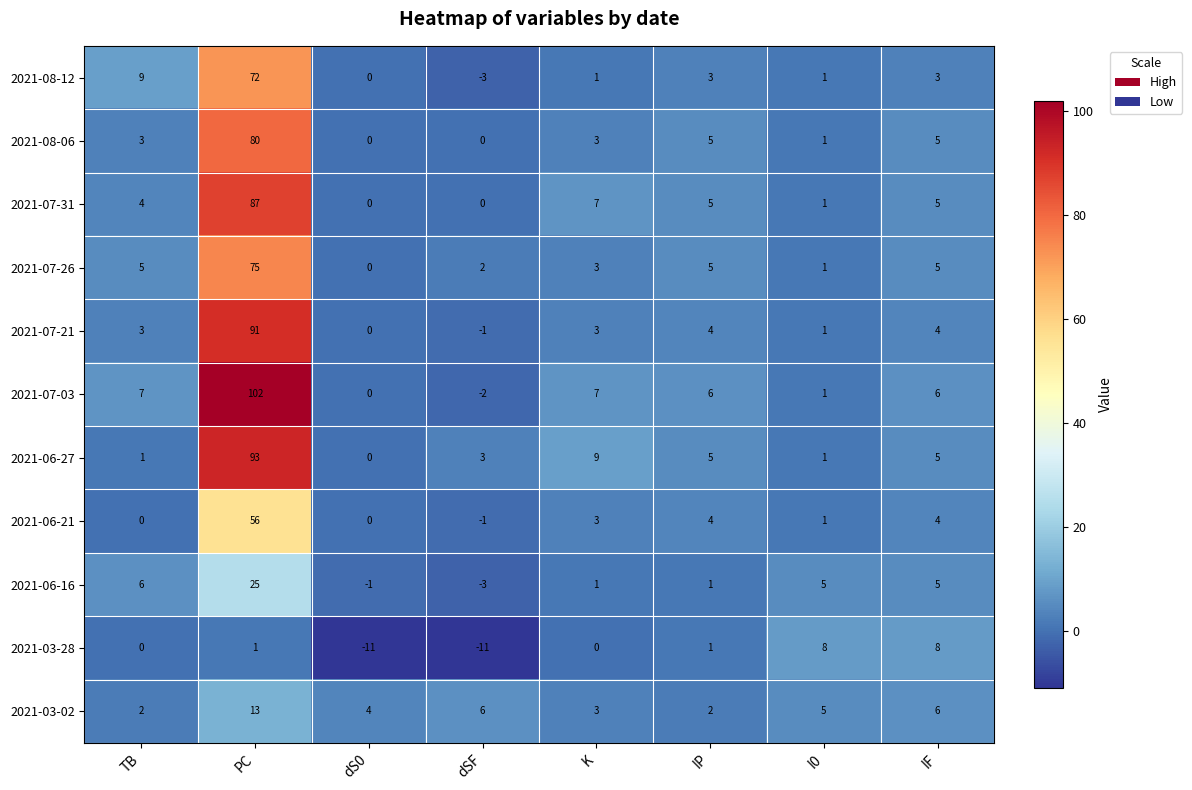

List the series in order of their peak value, highest first.

2021-07-03, 2021-06-27, 2021-07-21, 2021-07-31, 2021-08-06, 2021-07-26, 2021-08-12, 2021-06-21, 2021-06-16, 2021-03-02, 2021-03-28